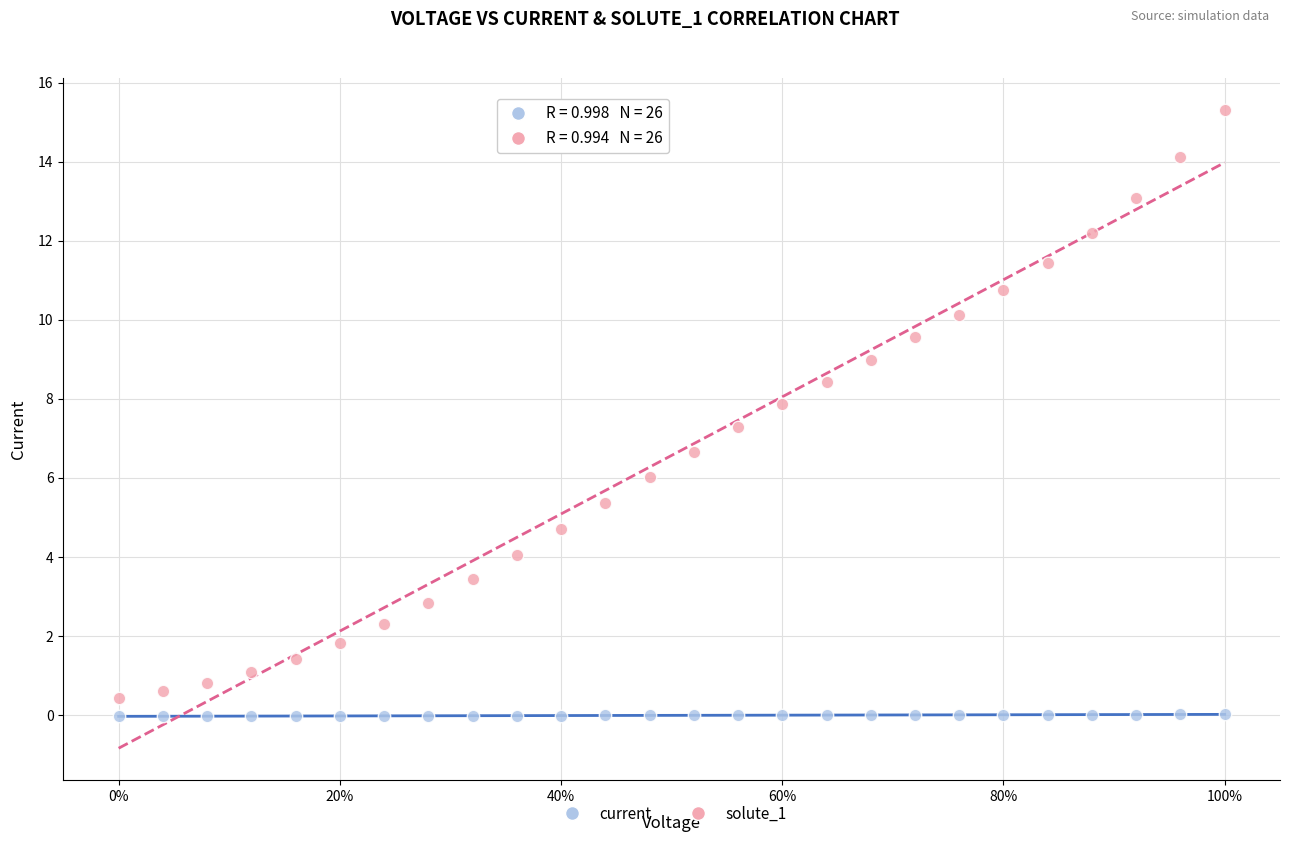

What is the X range (max minus min) for the scatter plot?

250.0